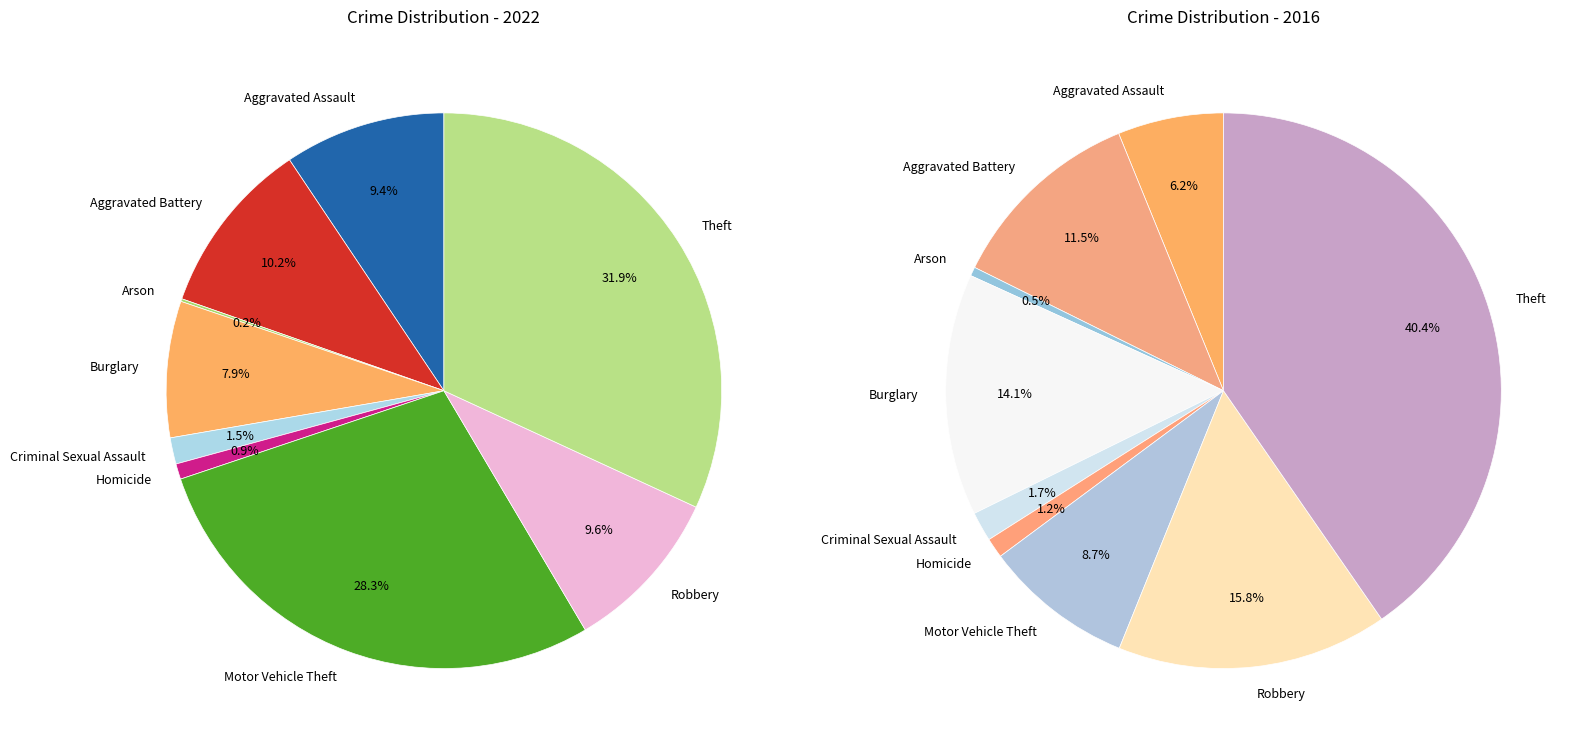

To the nearest percent, what is the combined percentage of Theft and Robbery?

41%